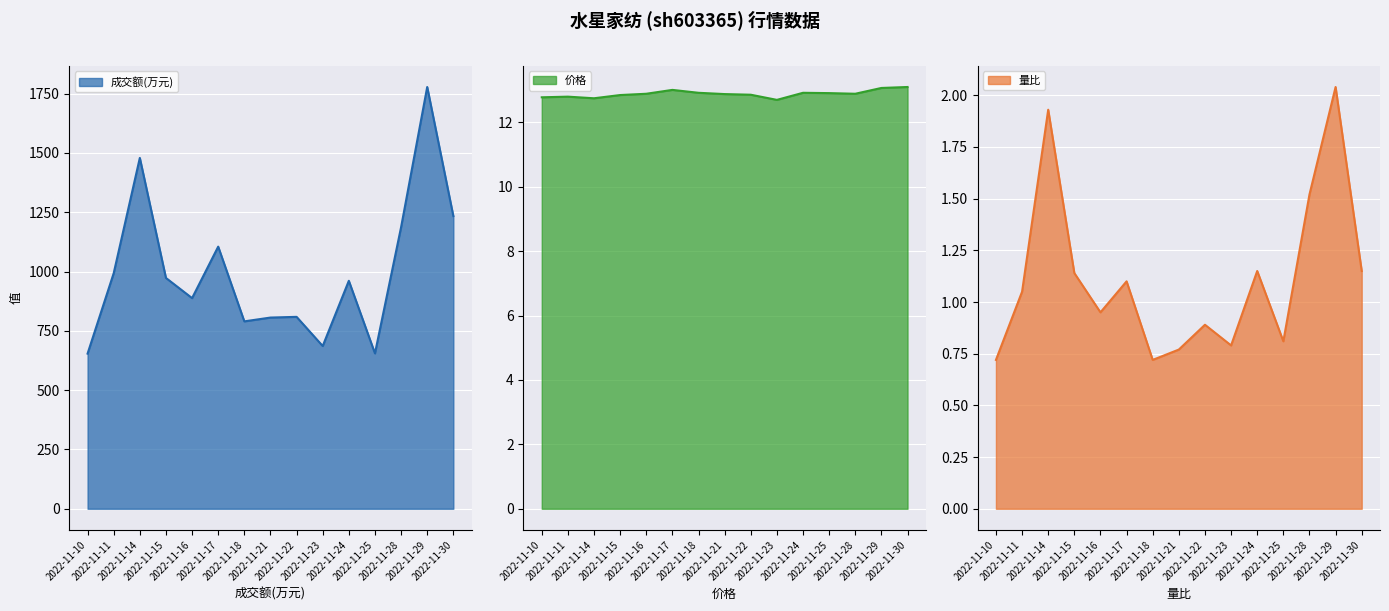

What is the highest value of the 成交额(万元) series?

1778